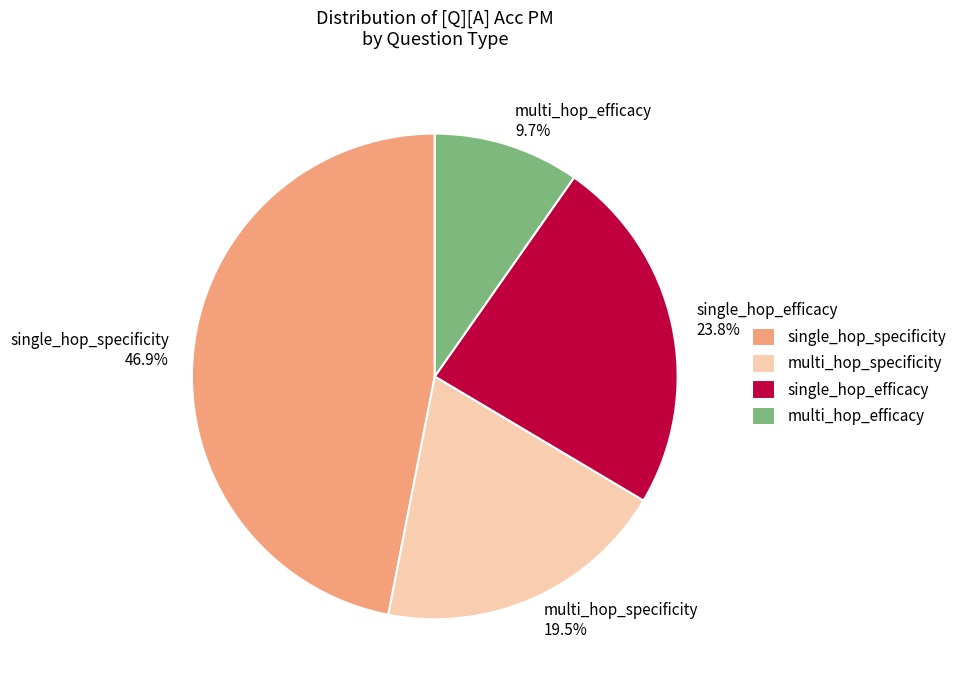

Which slice is the smallest?

multi_hop_efficacy